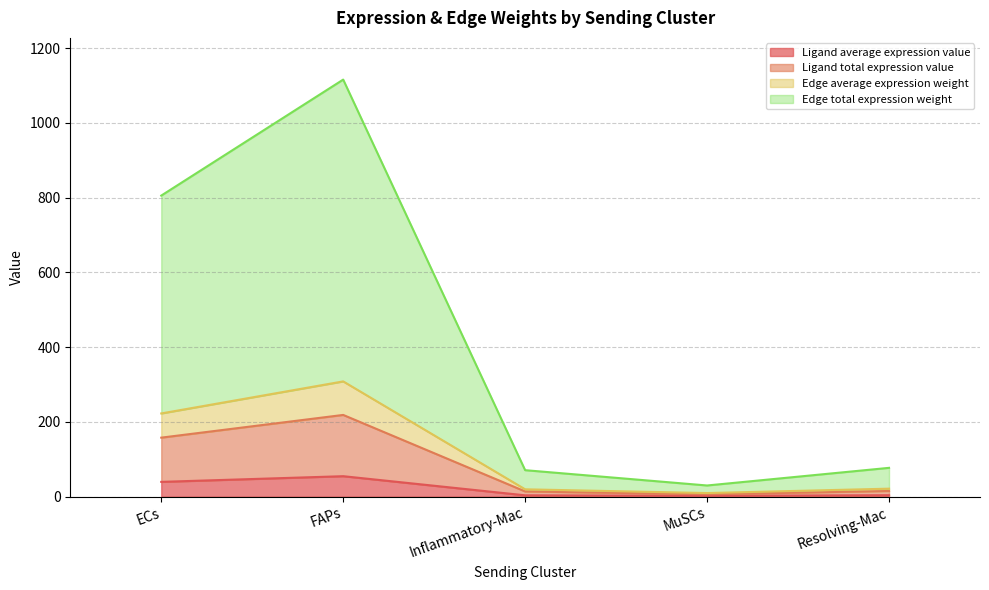

What is the total value across all series at FAPs?

1116.1